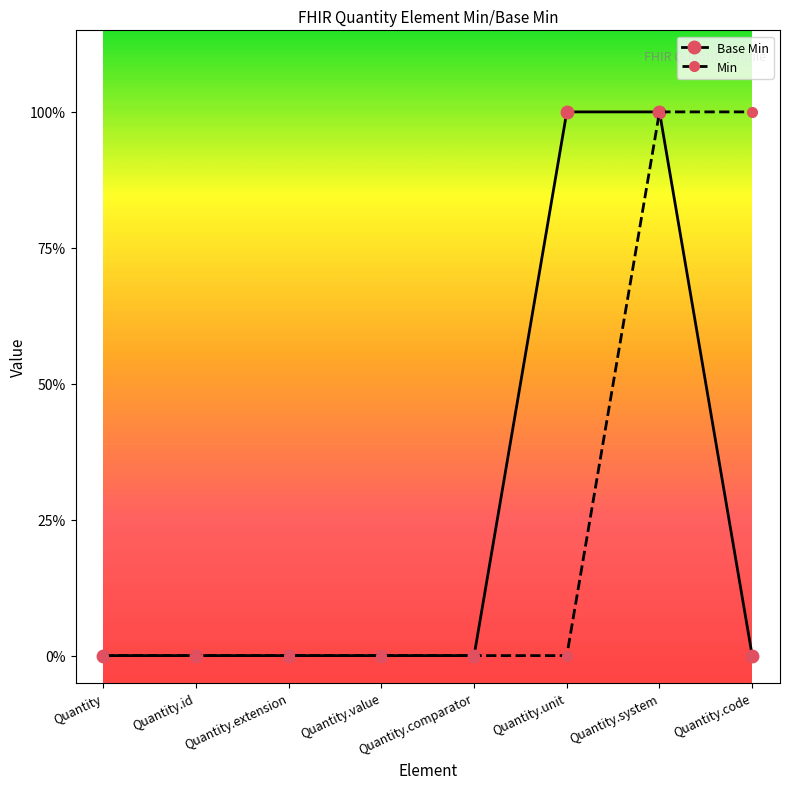

What is the sum of the Min values at Quantity.code and Quantity.value?

1